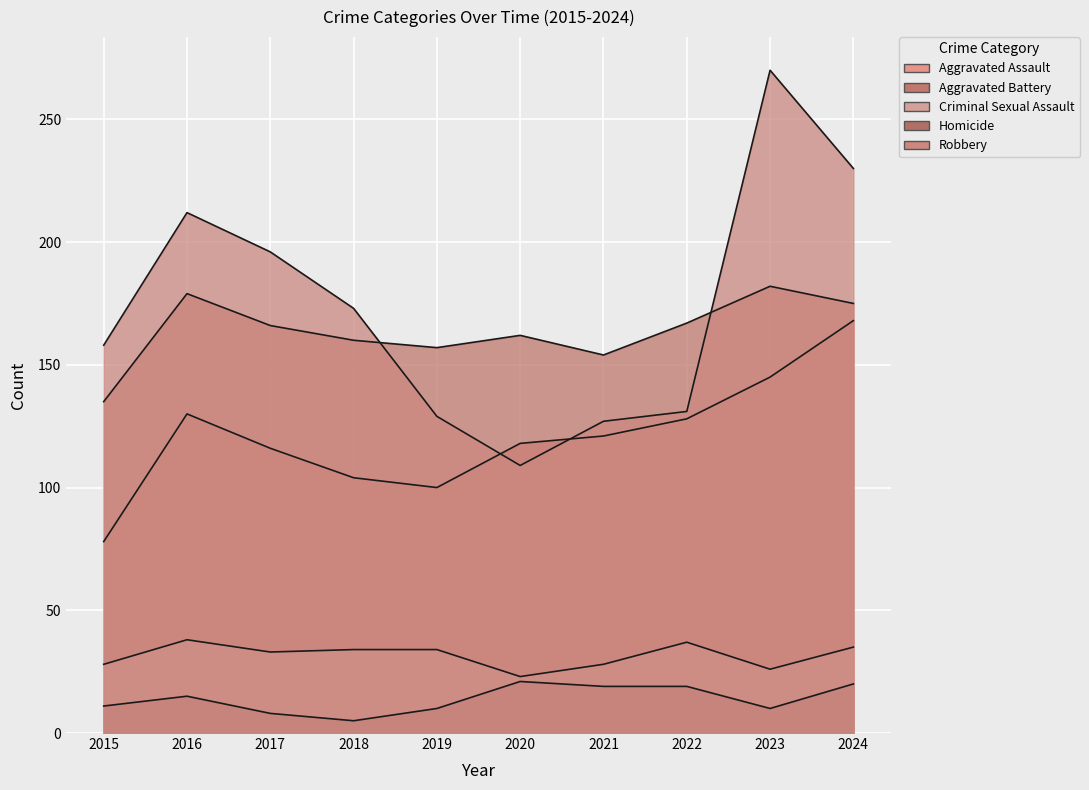

True or false: Aggravated Battery has a value of 250 at 2021.

False